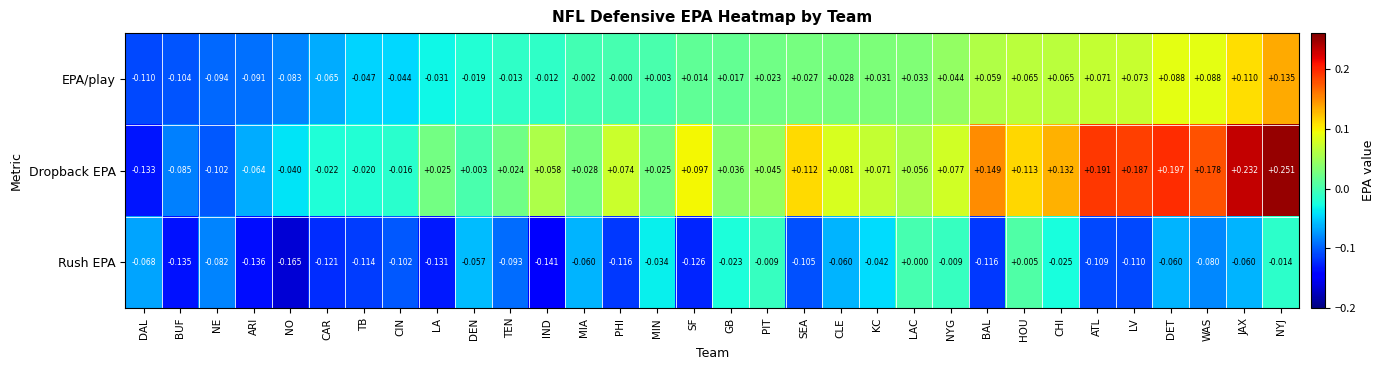

Which category has the highest value in the Rush EPA series?

HOU